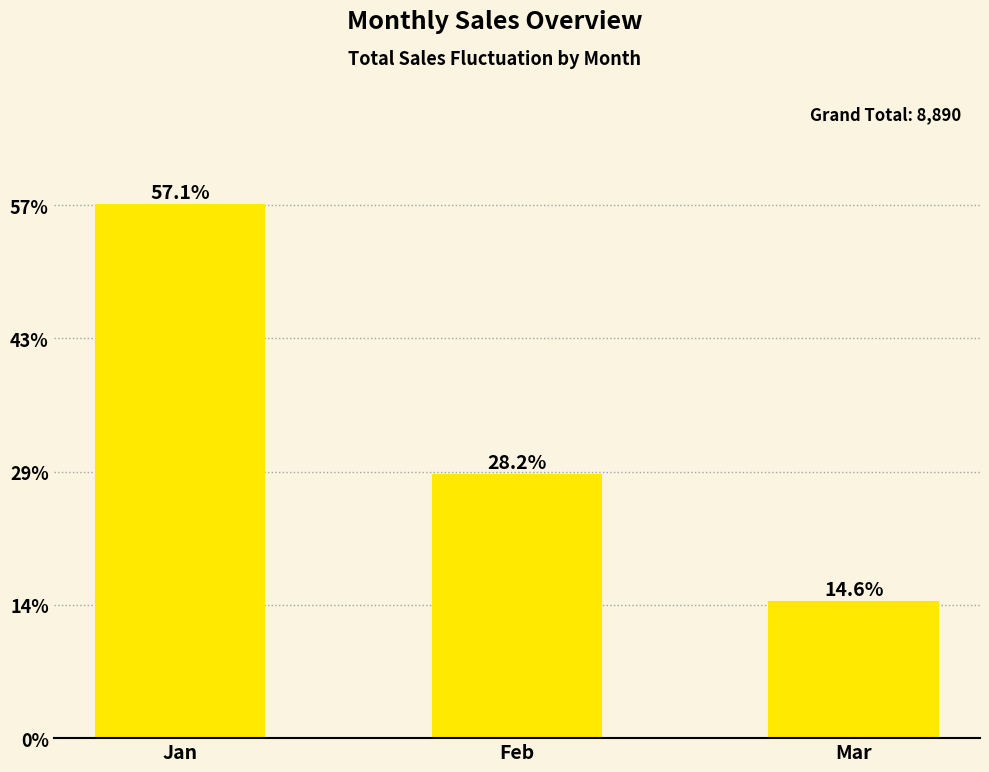

Count the number of categories in the chart.

3